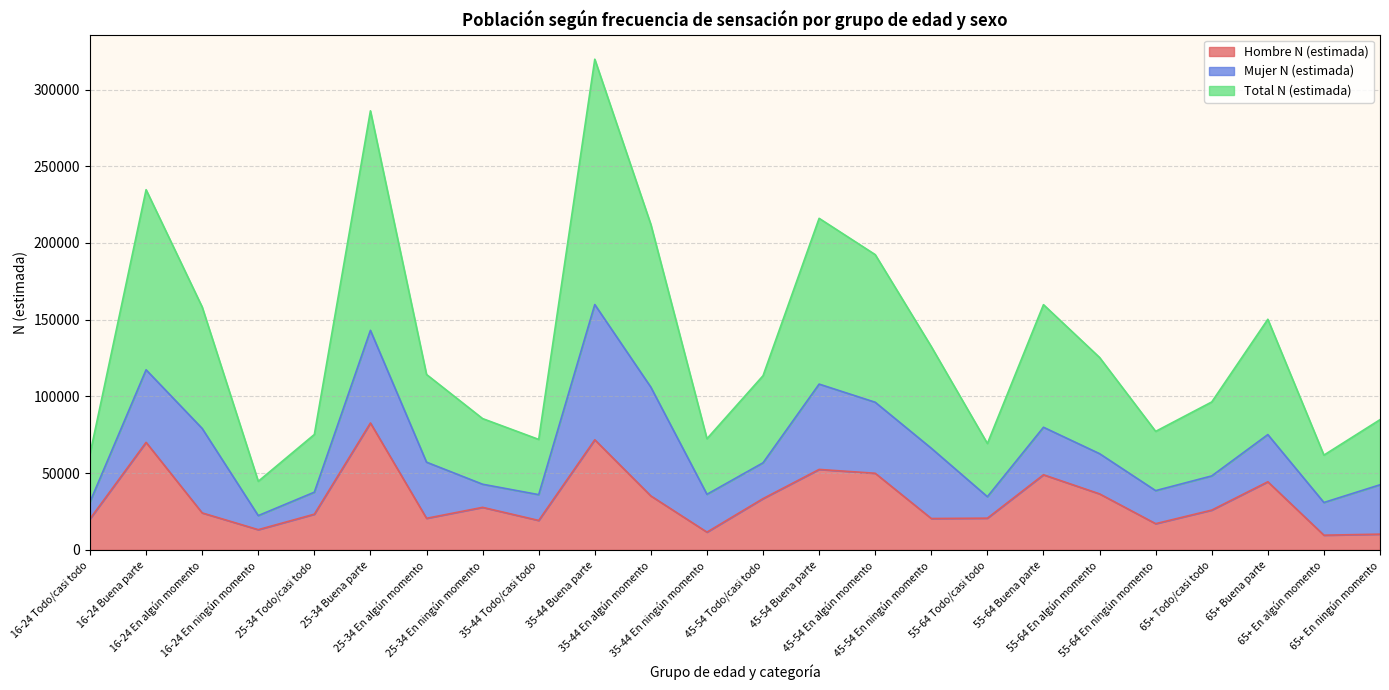

What are all the series names shown in the legend?

Hombre N (estimada), Mujer N (estimada), Total N (estimada)